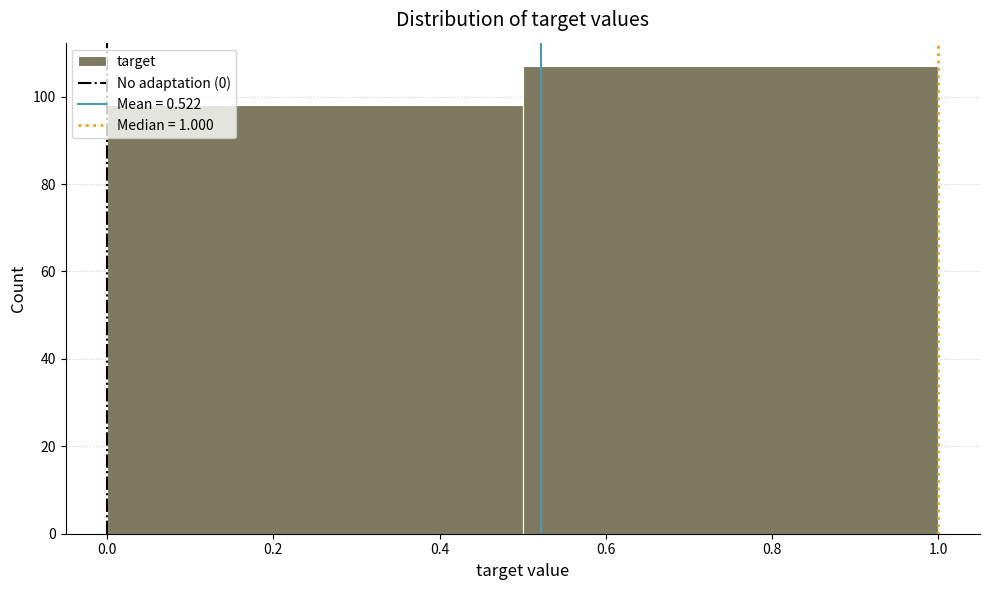

Reading left to right, transcribe this chart: for each bar, give the range it covers on the x-axis and its height. The values are not printed on the chart, so give them approximately, as read against the axis.

0.0 to 0.5: 98
0.5 to 1.0: 108